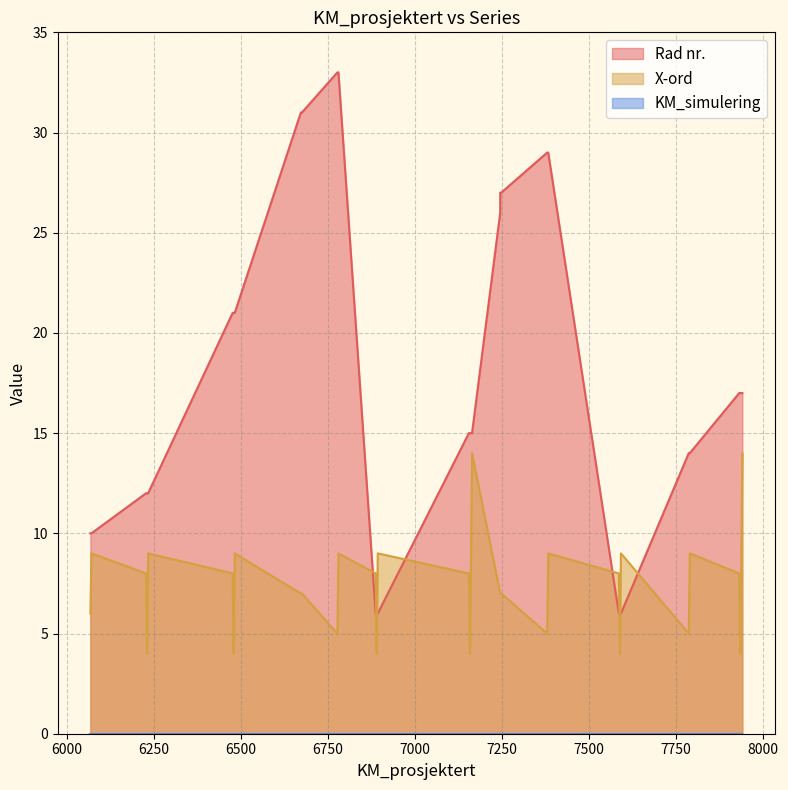

Is the value of X-ord at 37 greater than the value of KM_simulering at 27?

Yes